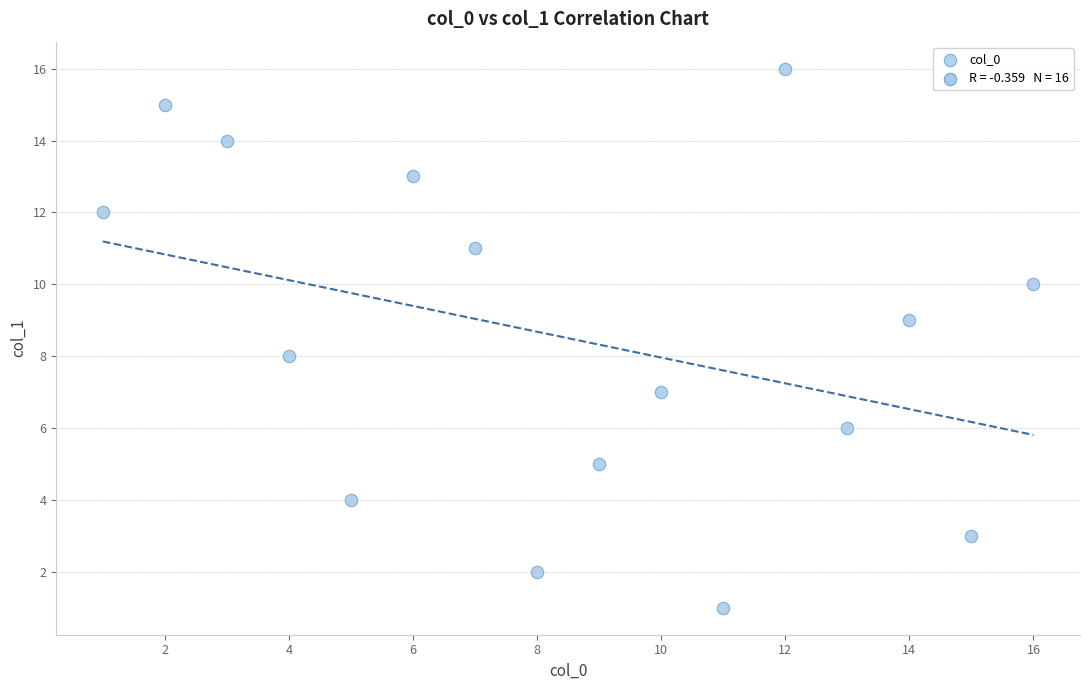

What is the range of X values (max minus min)?

15